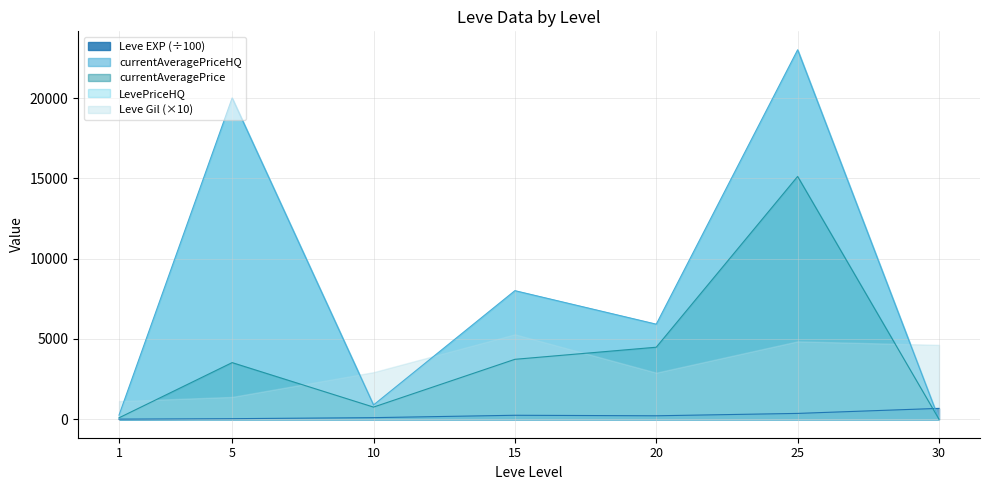

At which category is the sum across all series the highest?

25